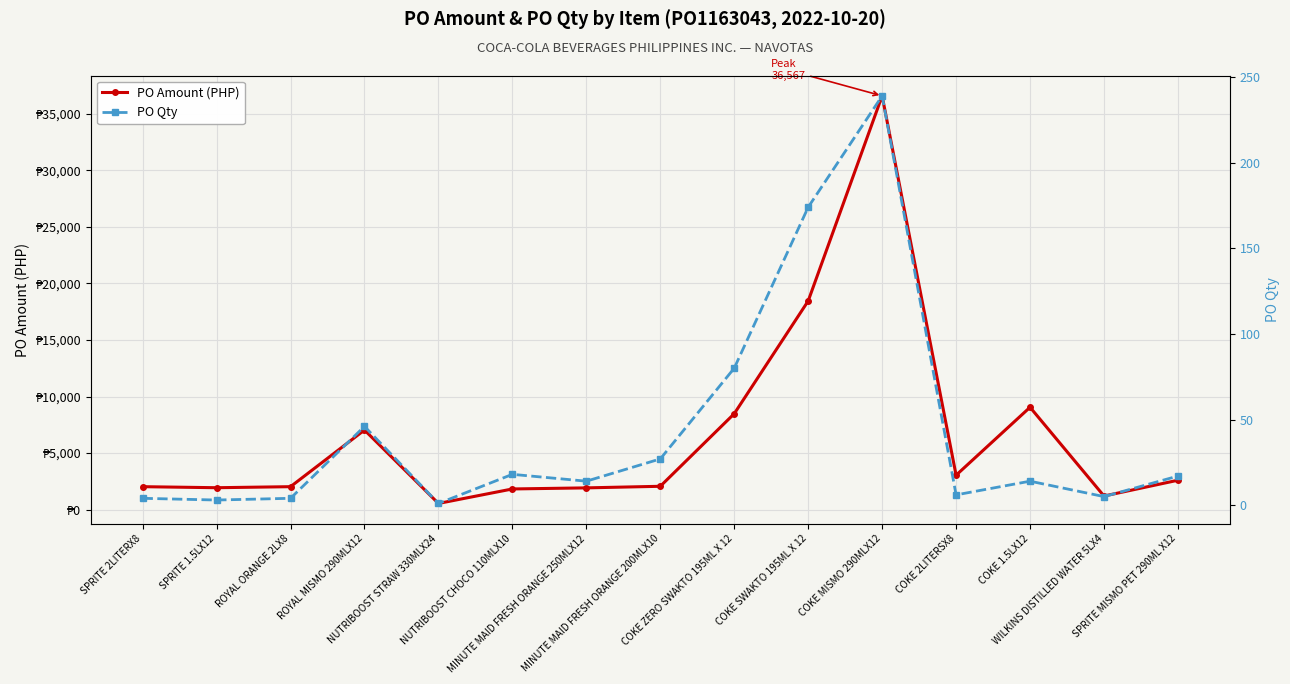

Where does the PO Qty series first go above 14?

ROYAL MISMO 290MLX12